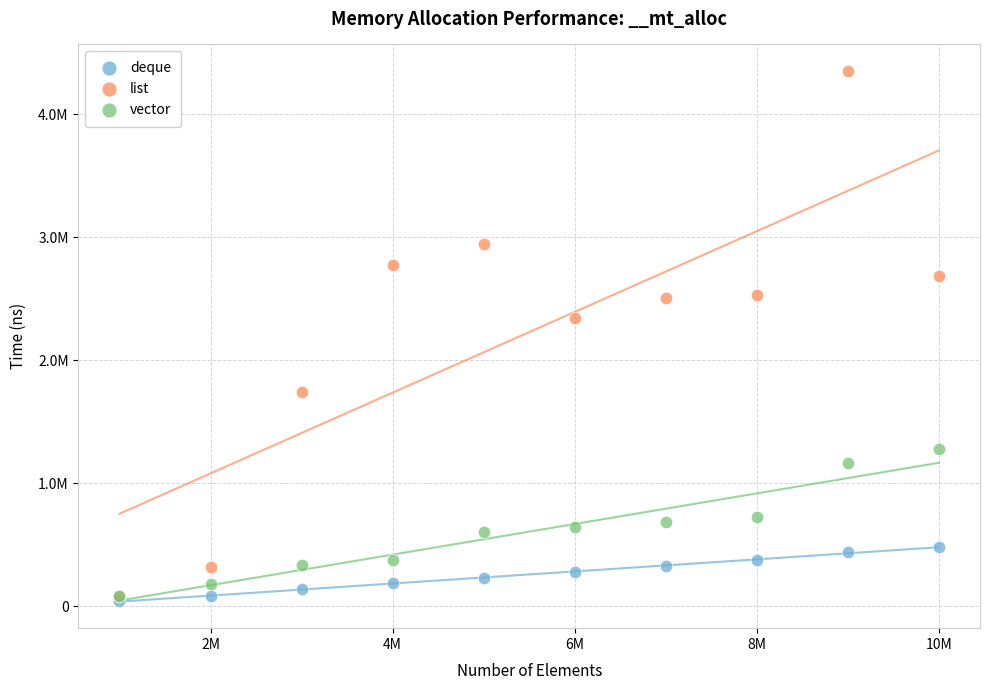

Which series has the widest spread of Y values?

list